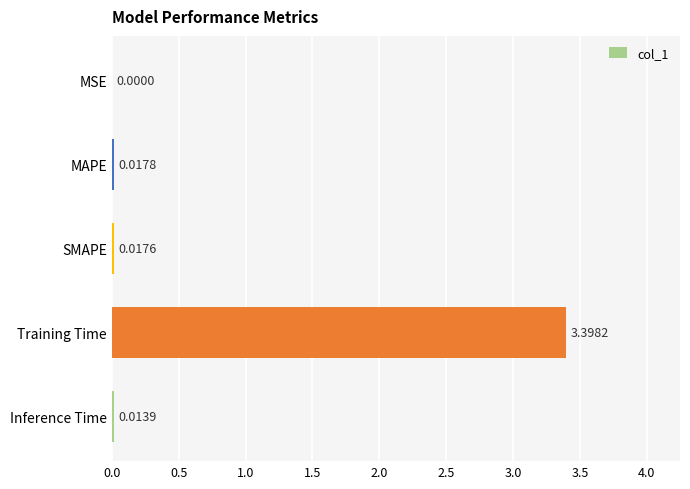

Does the chart contain stacked bars?

No